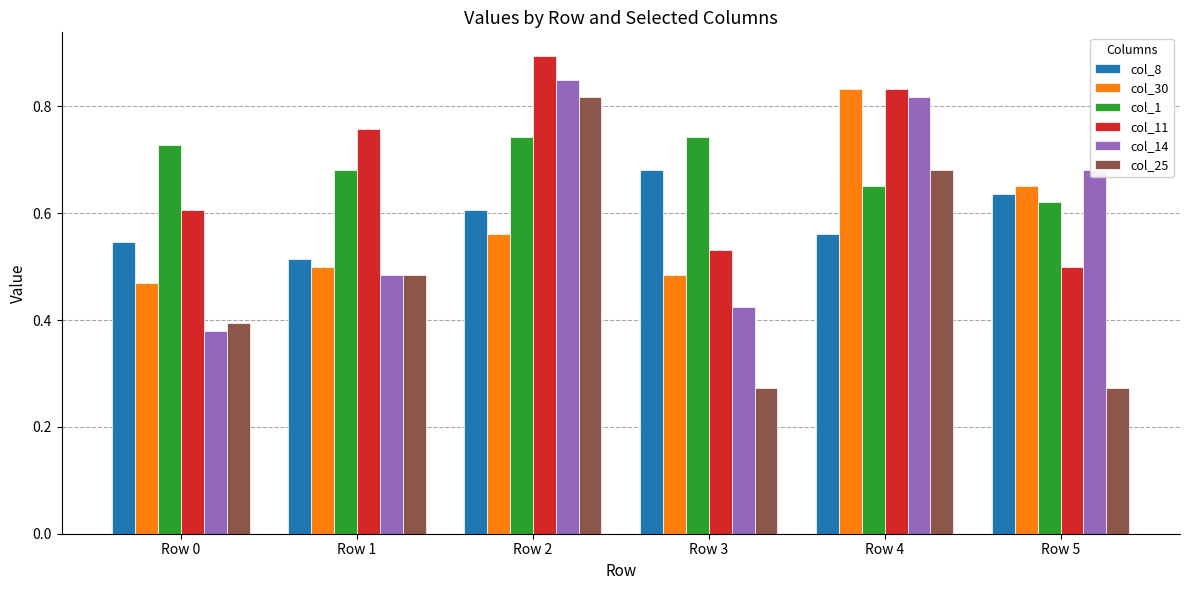

Is it true that col_8 equals 0.8 at Row 1?

False